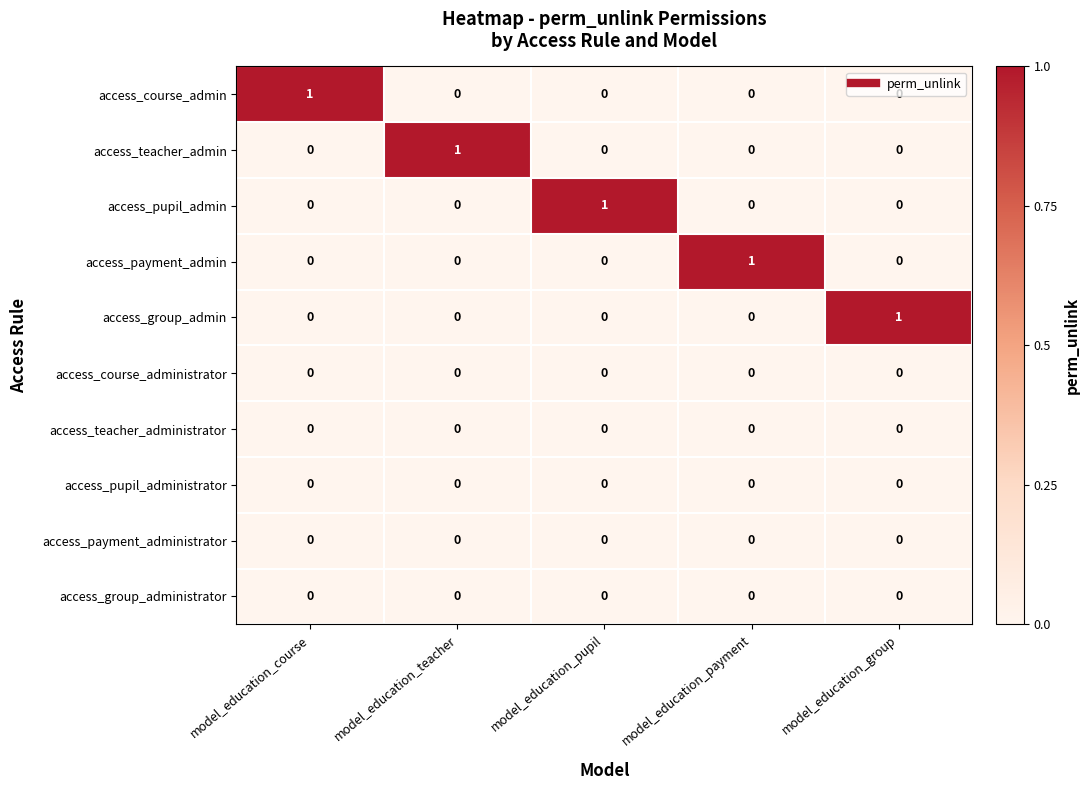

How many access_teacher_admin values are between 0 and 1?

5